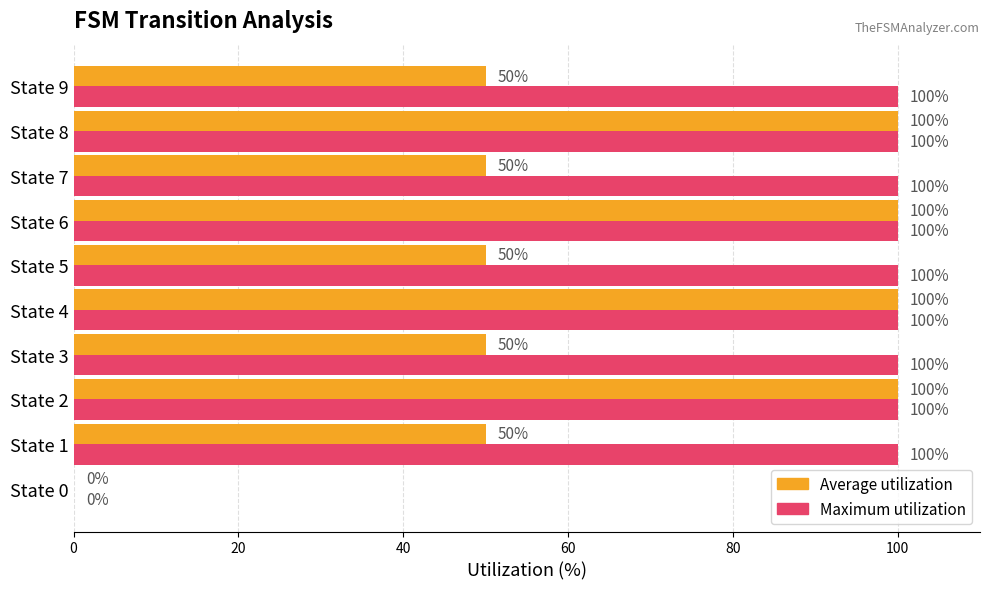

What is the approximate value of Maximum utilization at State 7?

100